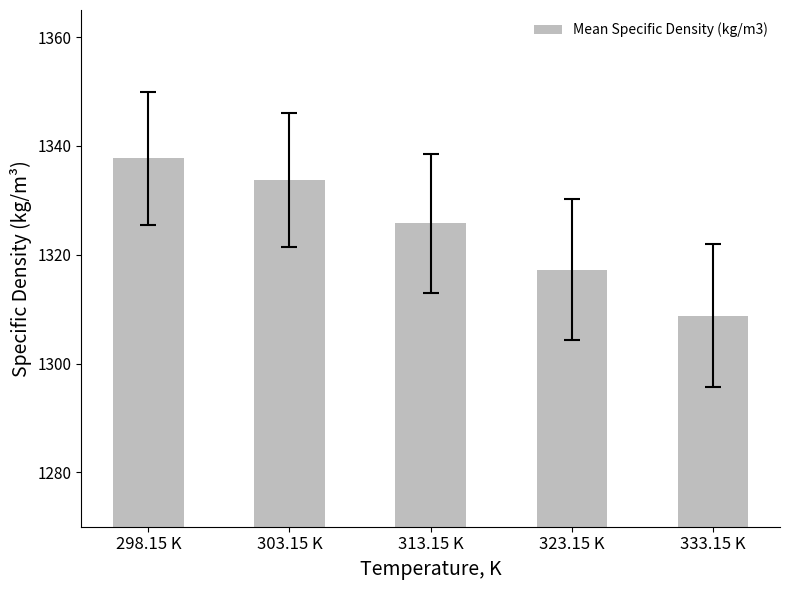

What is the average value?

1324.6